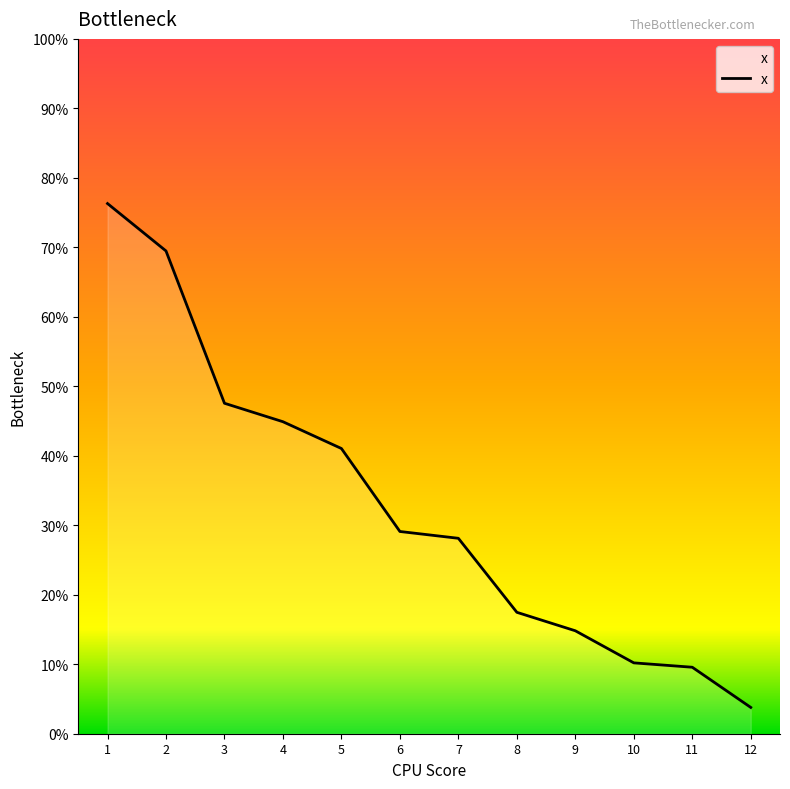

True or false: the data has more than 1 interior local peaks.

False